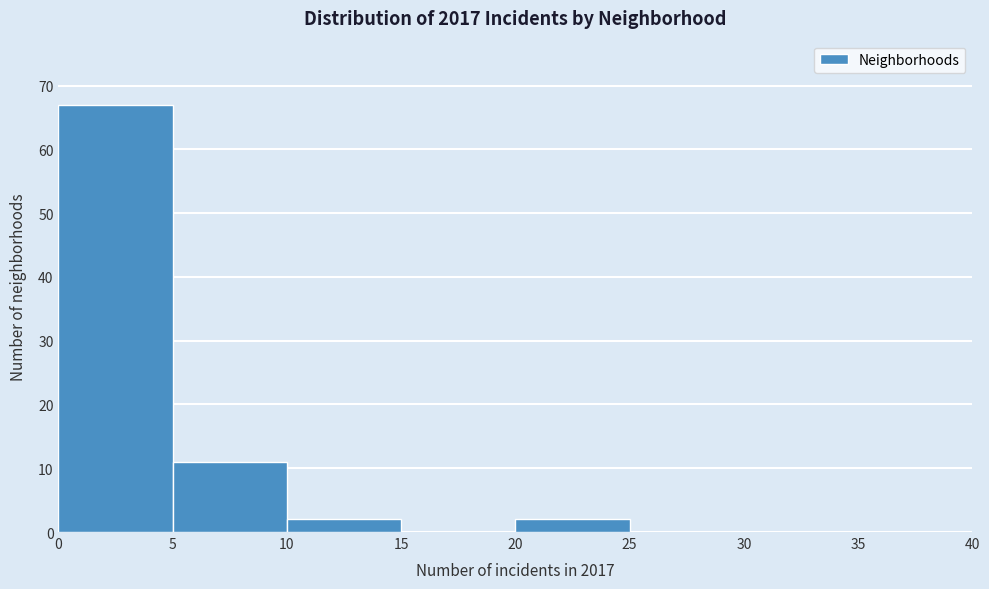

Which range on the x-axis has the tallest bar?

0 to 5